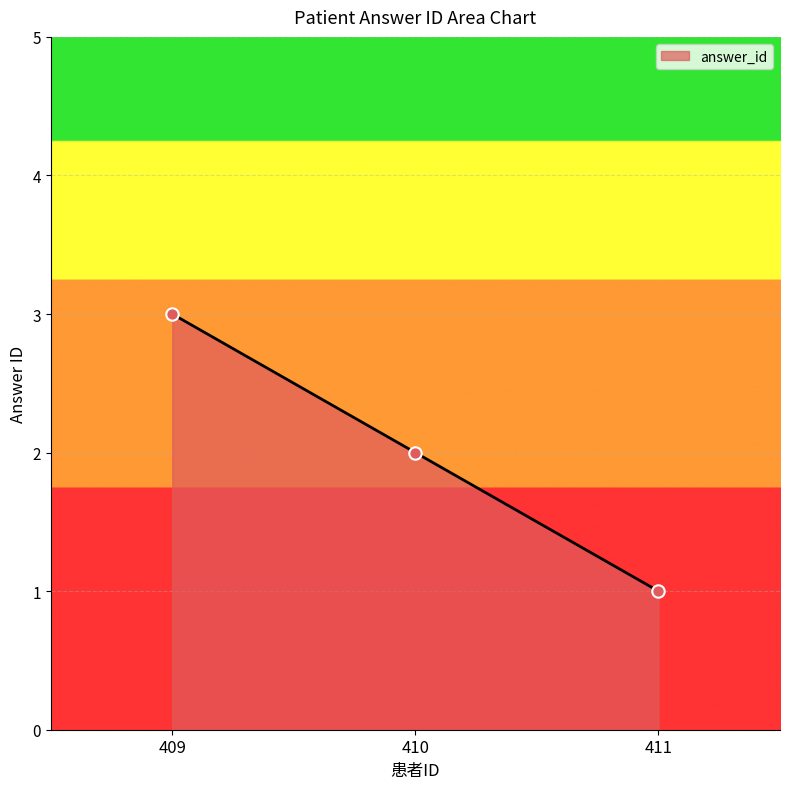

Which has a higher value, 409 or 410?

409